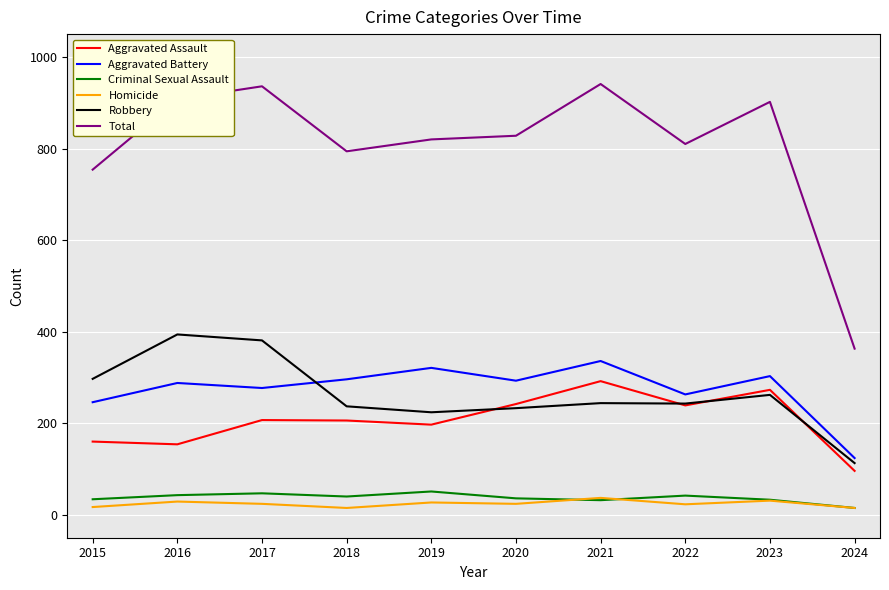

What is the average value of the Aggravated Battery series?

275